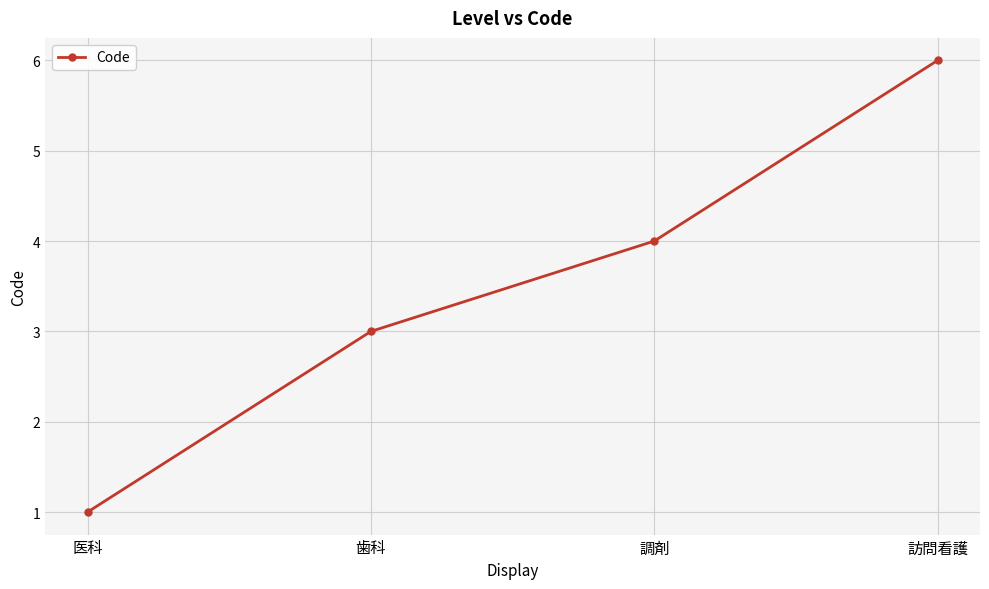

The chart shows a value of 3 at 歯科. True or false?

True